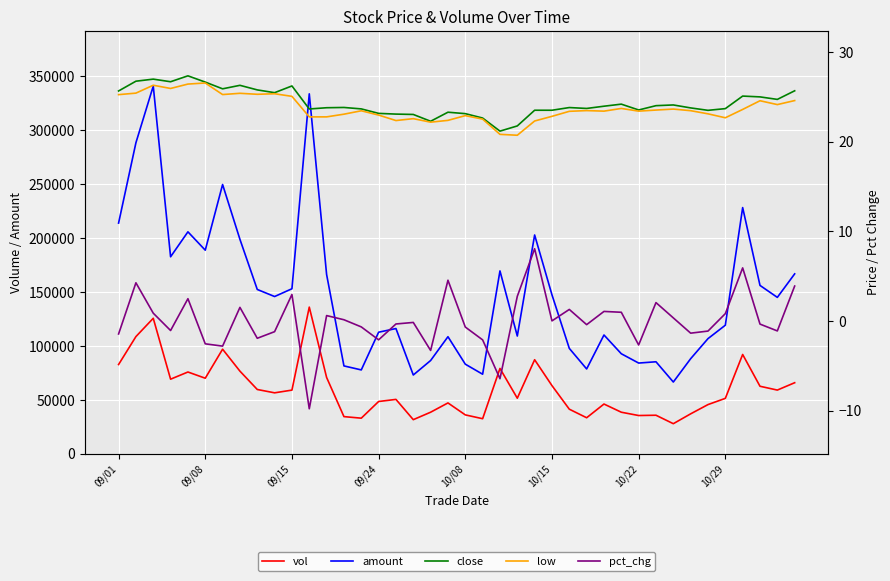

What is the maximum value for vol?

135925.8